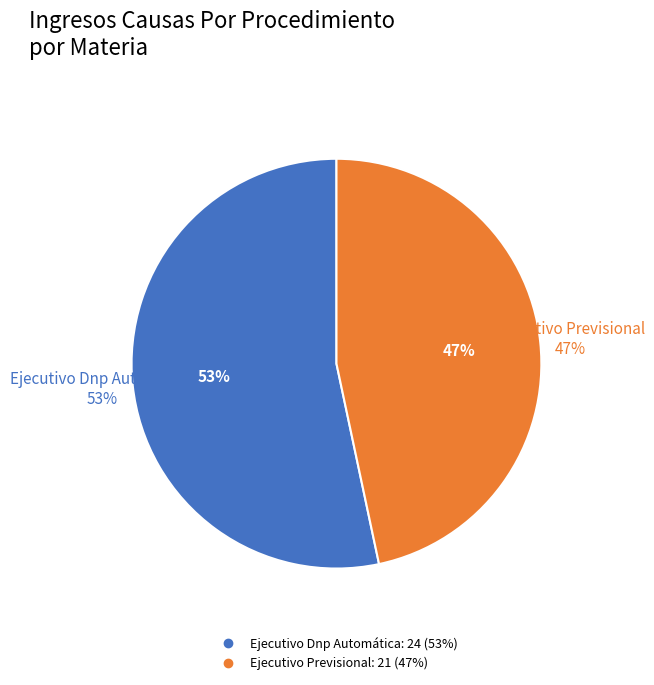

Which category has the biggest portion of the pie?

Ejecutivo Dnp Automática